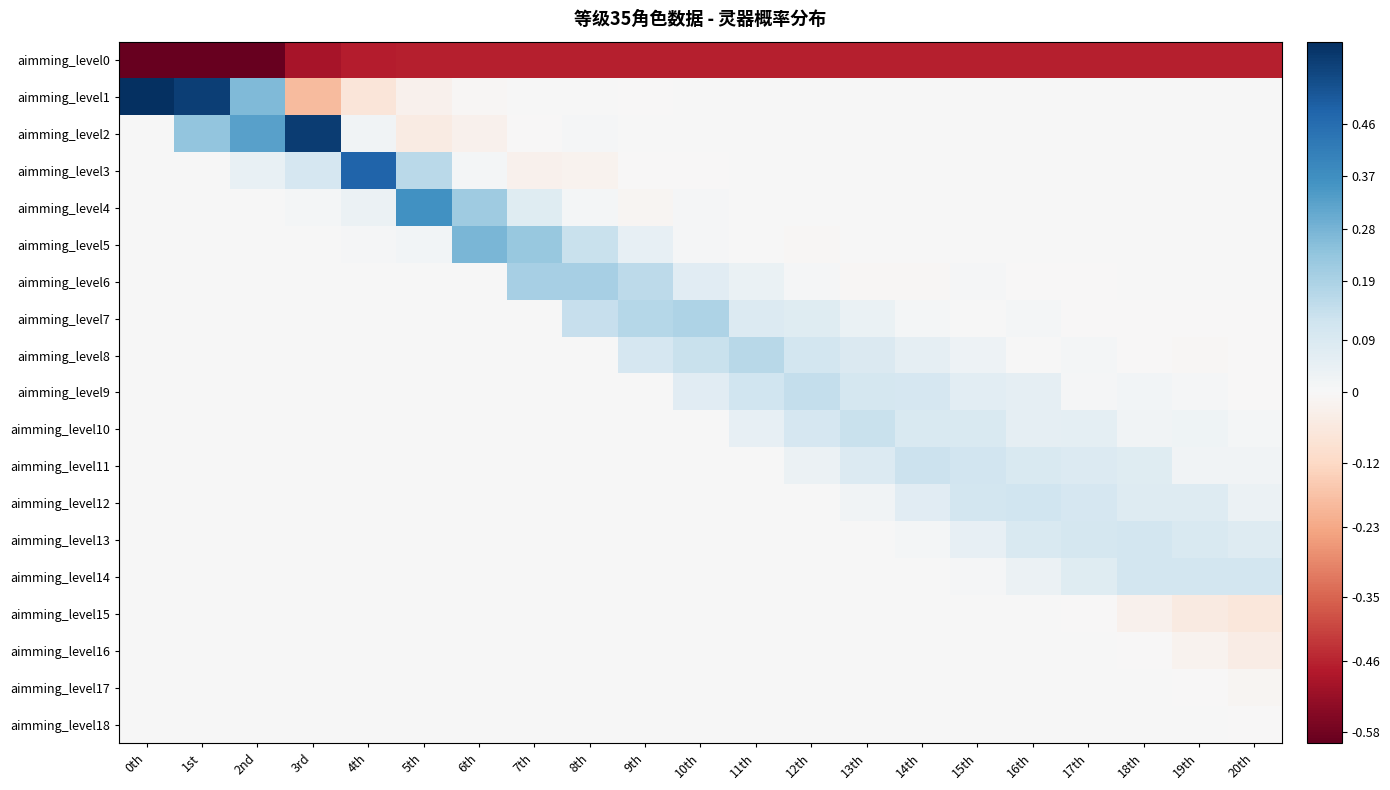

Between 6th and 20th, which series saw the biggest shift?

aimming_level5